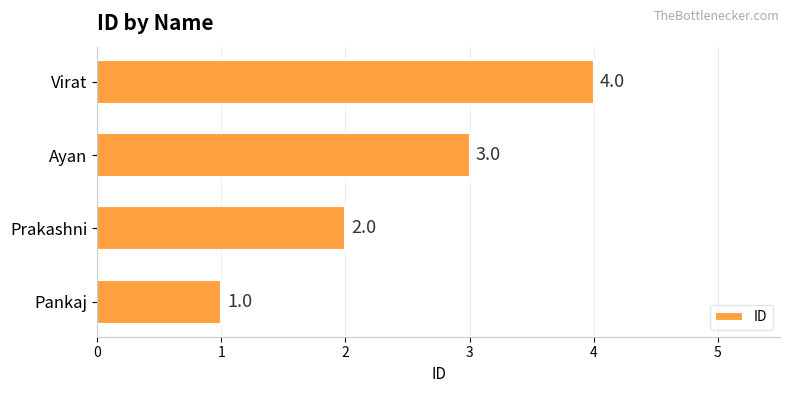

Approximately how many times larger is the value at Prakashni compared to Pankaj?

2.0